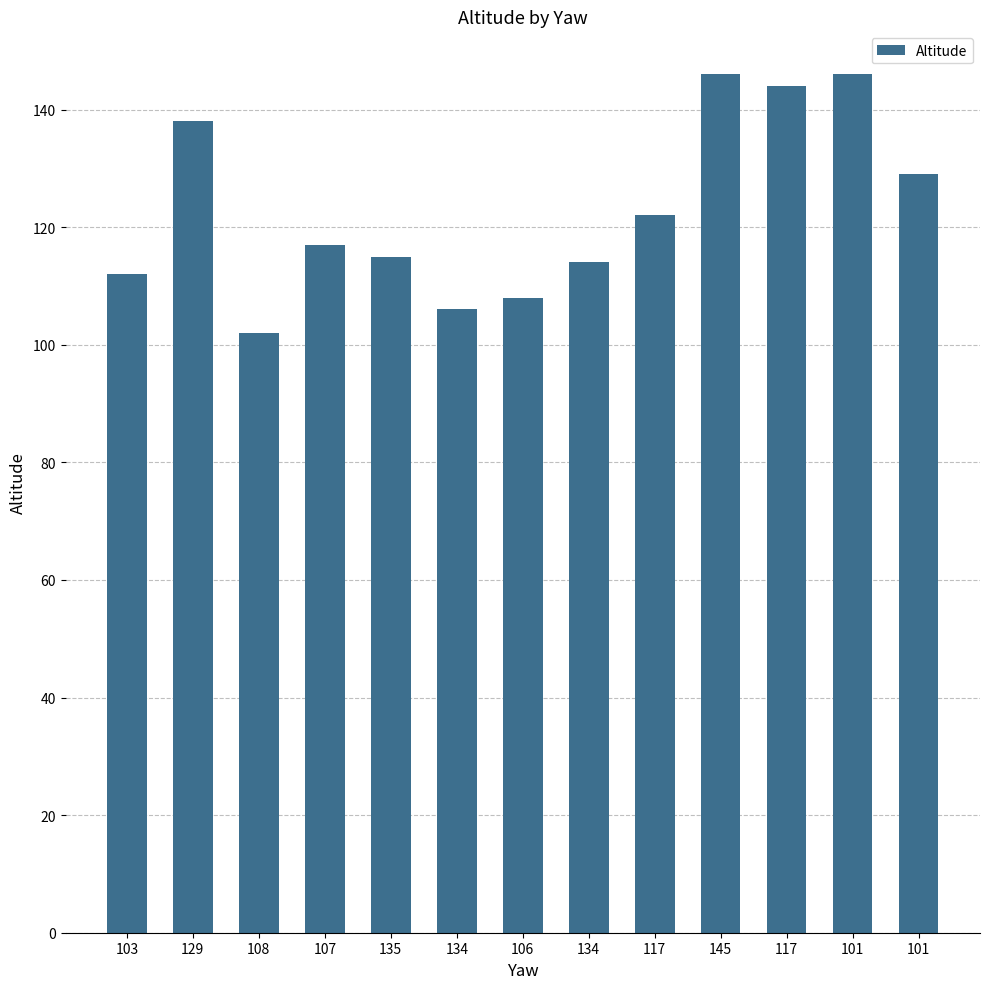

Rank the categories by value from highest to lowest.

145, 101, 117, 129, 101, 117, 107, 135, 134, 103, 106, 134, 108